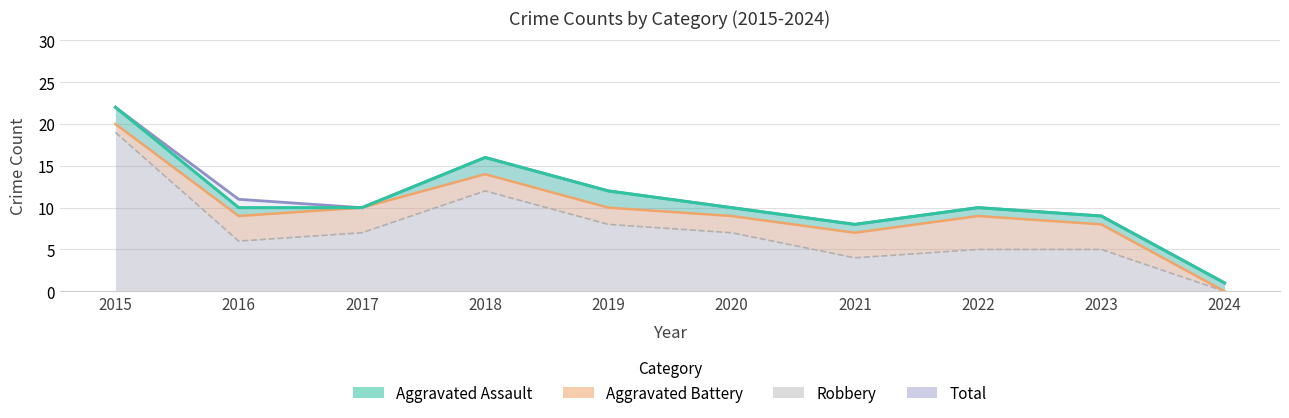

Is the value of Robbery at 2024 greater than the value of Total at 2023?

No